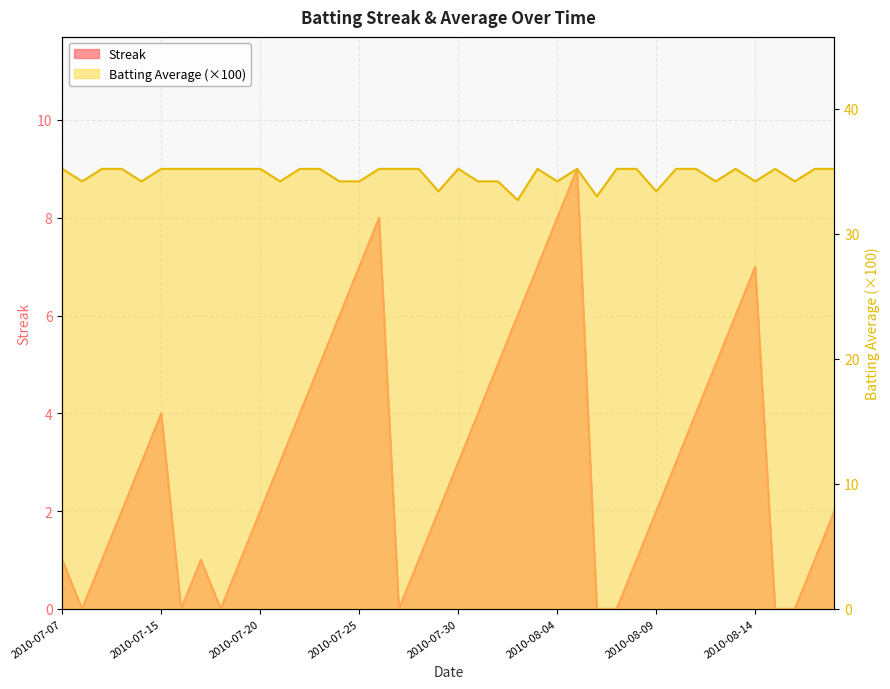

In Streak, how many points are higher than both neighbors (excluding endpoints)?

5